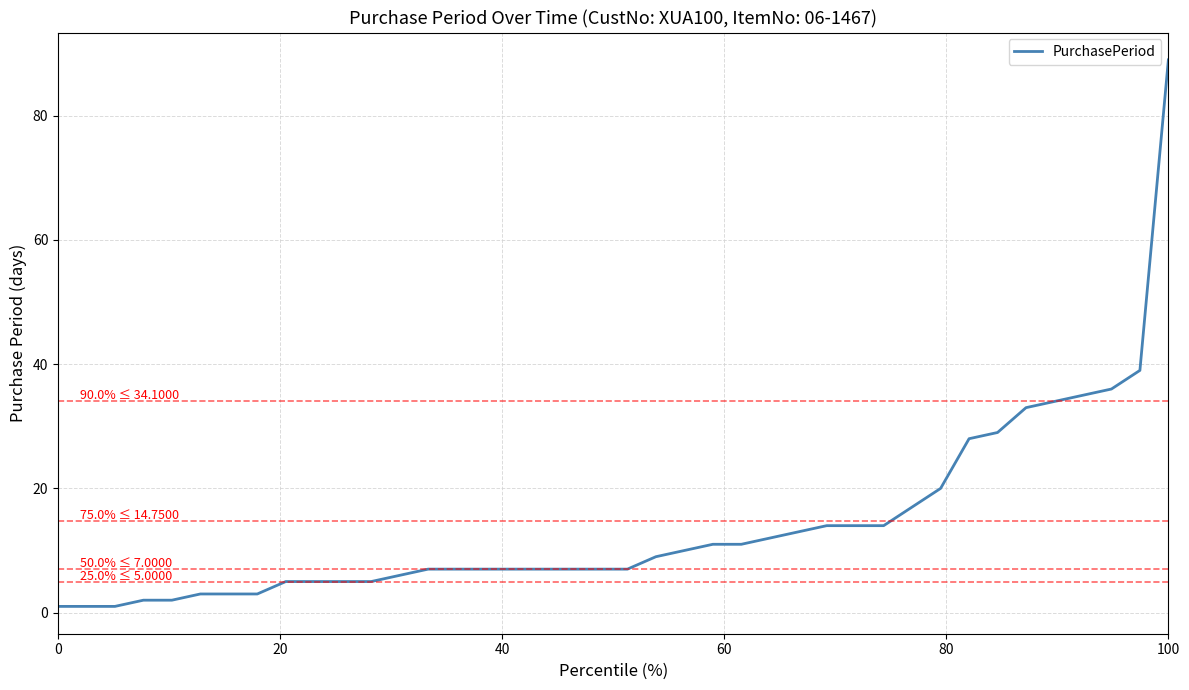

What is the minimum value shown in the chart?

1